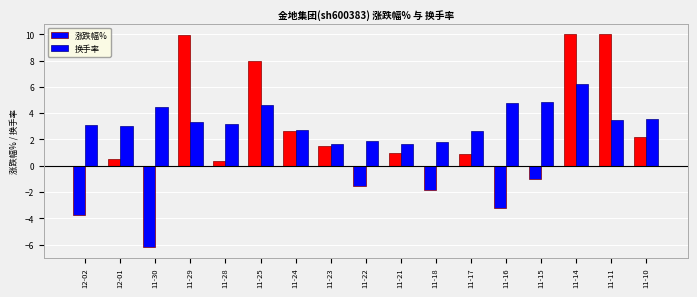

How many series are shown in this chart?

2